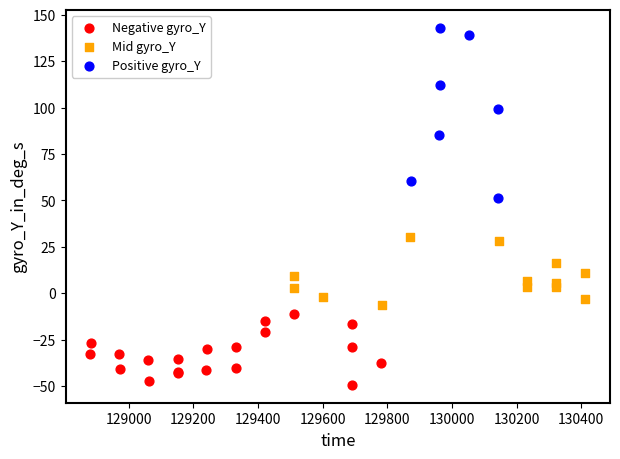

Which series has the widest spread of Y values?

Positive gyro_Y